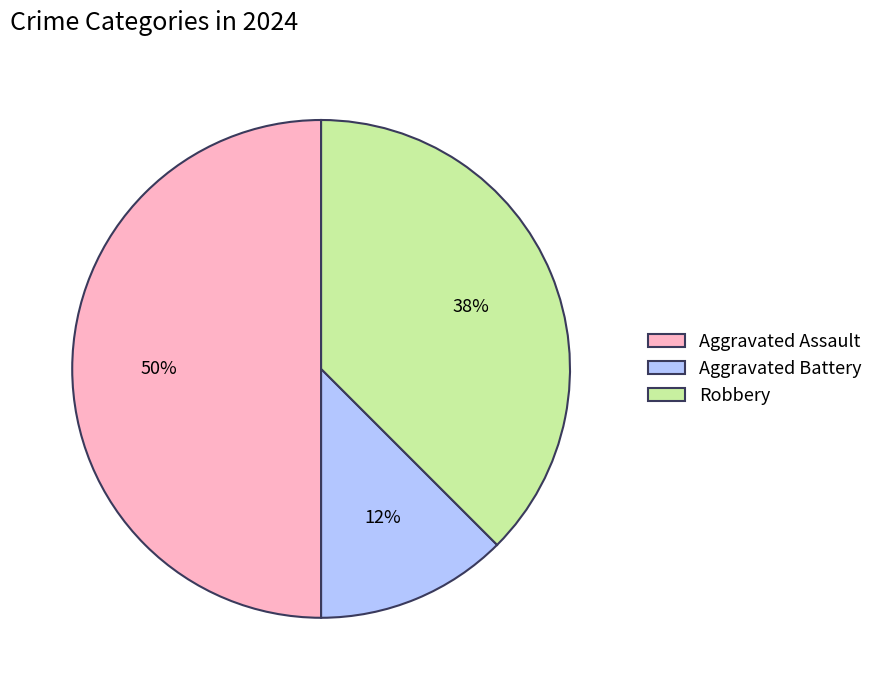

How many slices are in this pie chart?

3